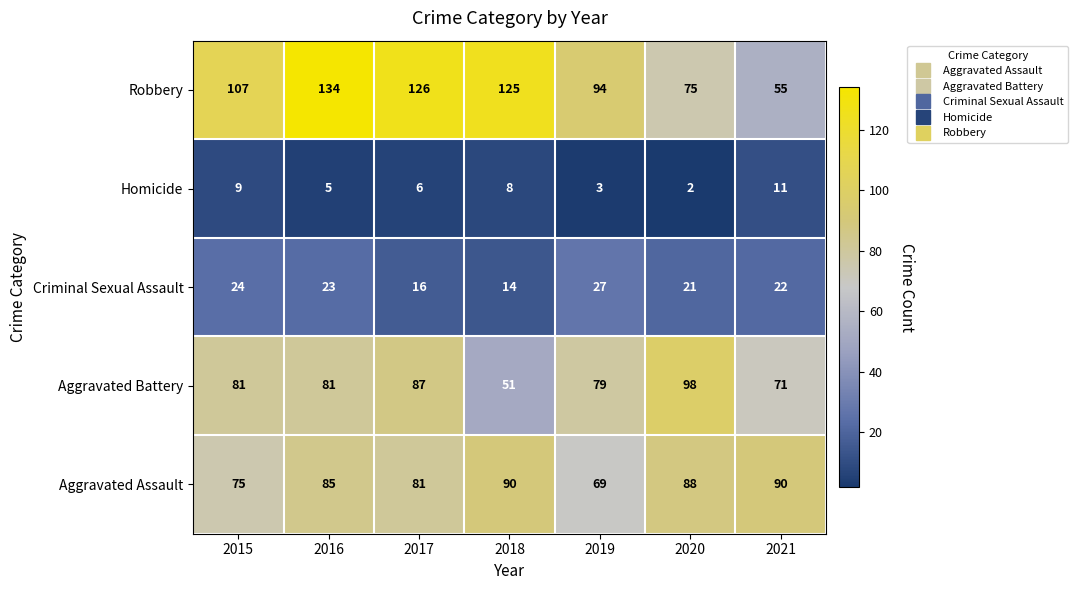

What is the total value across all series at 2016?

328